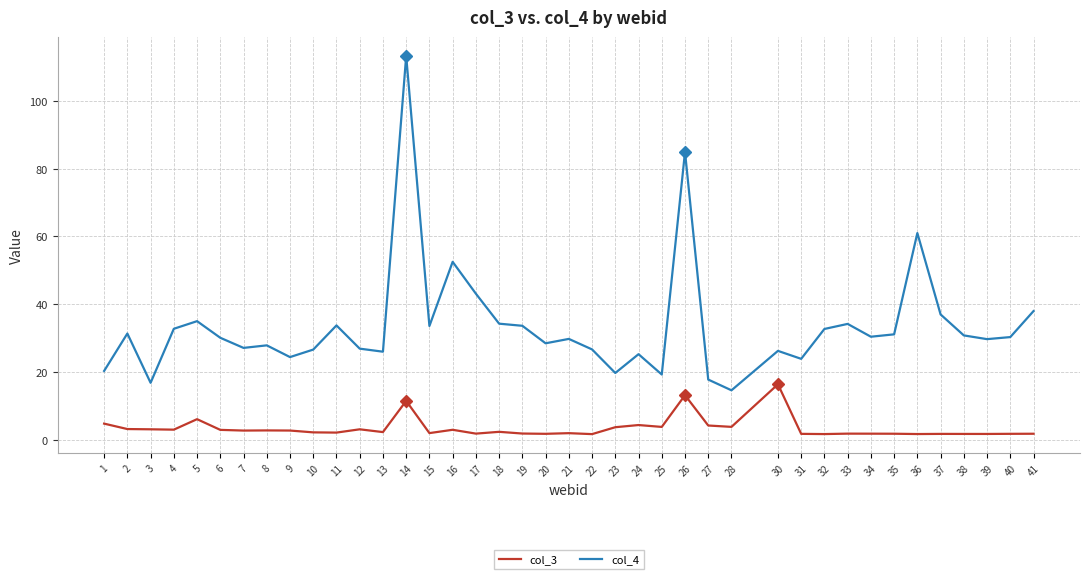

True or false: col_3 and col_4 intersect in this chart.

False